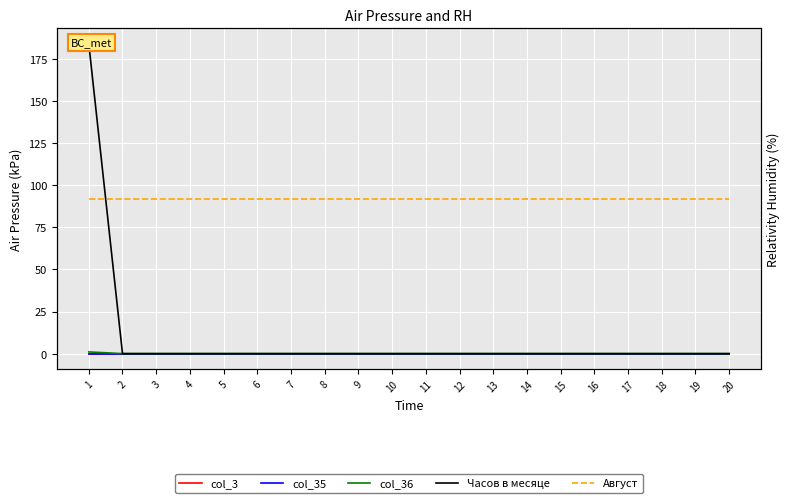

Does the chart display data point markers on the line(s)?

No